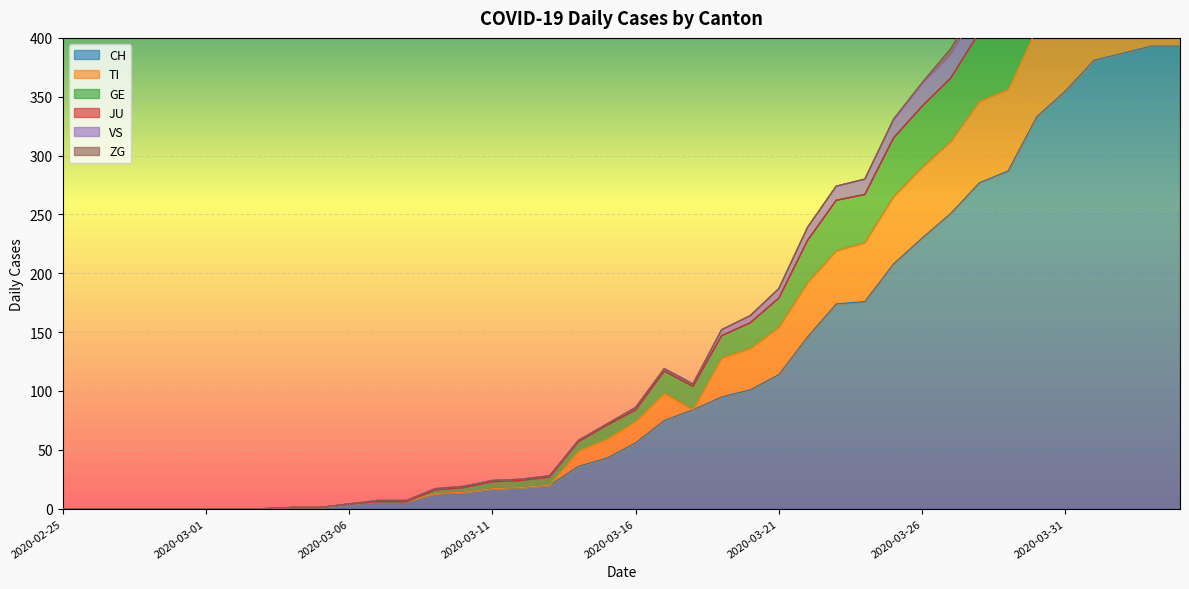

What is the maximum value for CH?

393